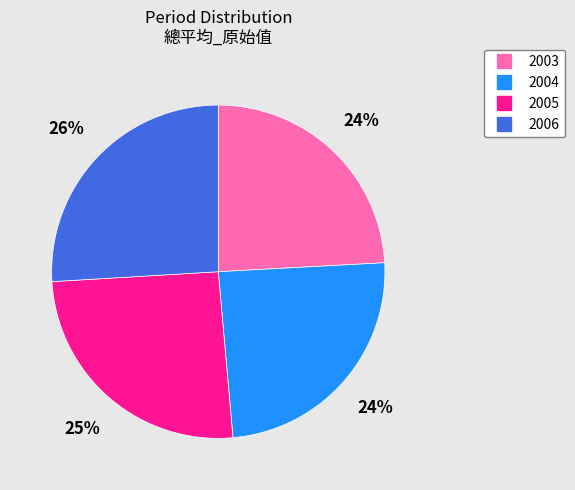

Do 2005 and 2004 together represent more than half of the pie?

No